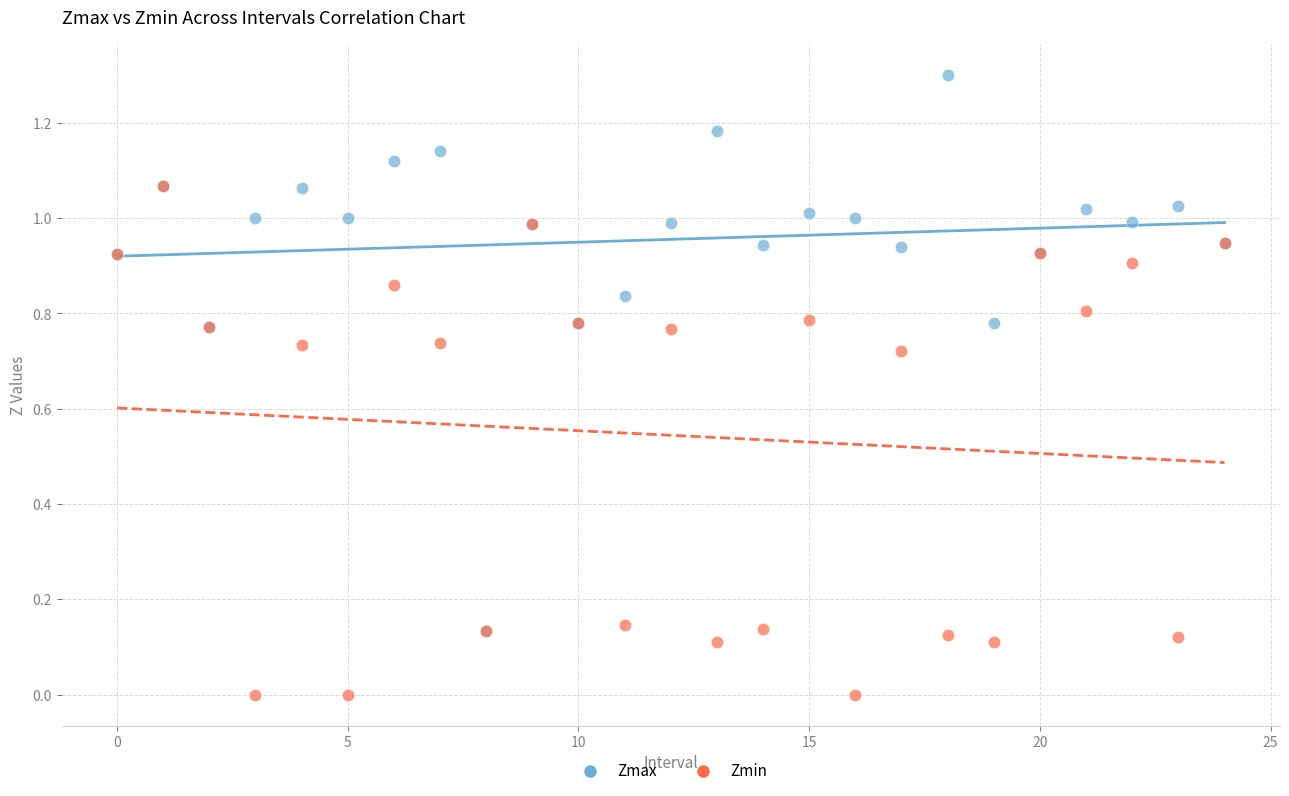

Which series reaches the maximum Y coordinate?

Zmax